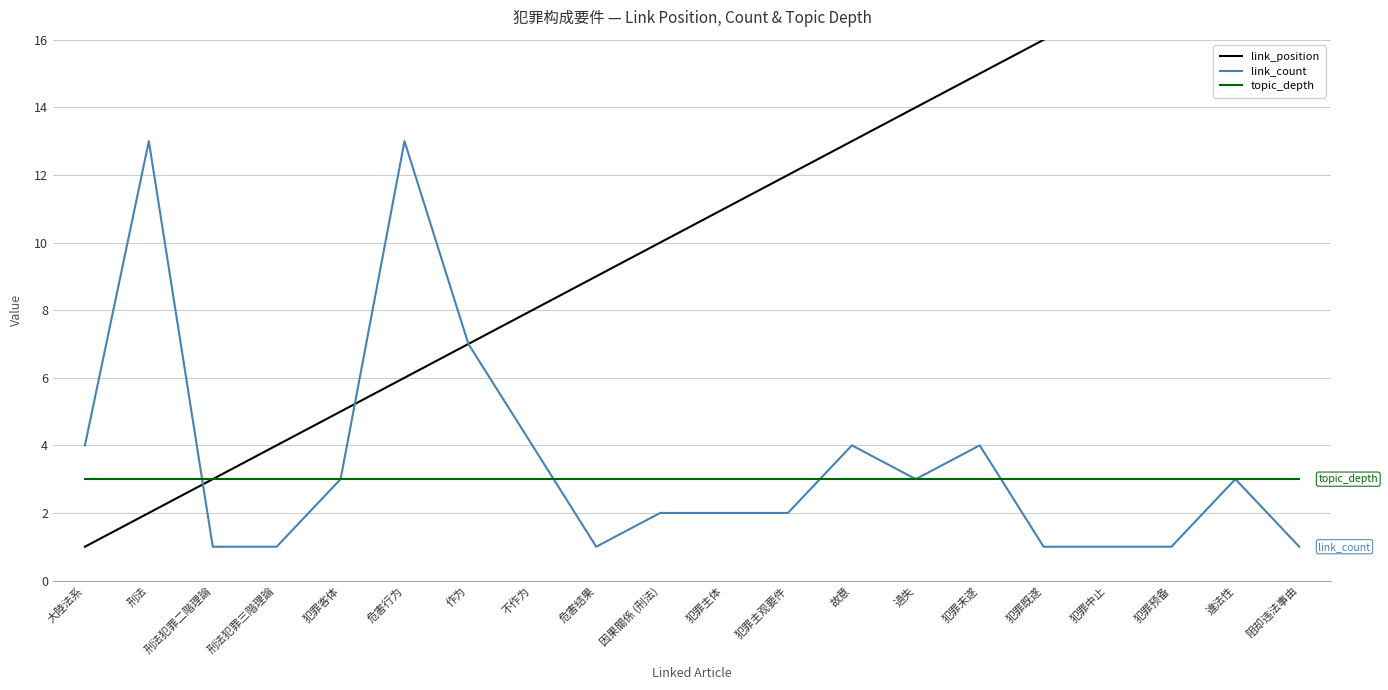

Reading left to right, extract all data points from this chart.

link_position: 1	2	3	4	5	6	7	8	9	10	11	12	13	14	15	16	17	18	19	20
link_count: 4	13	1	1	3	13	7	4	1	2	2	2	4	3	4	1	1	1	3	1
topic_depth: 3	3	3	3	3	3	3	3	3	3	3	3	3	3	3	3	3	3	3	3